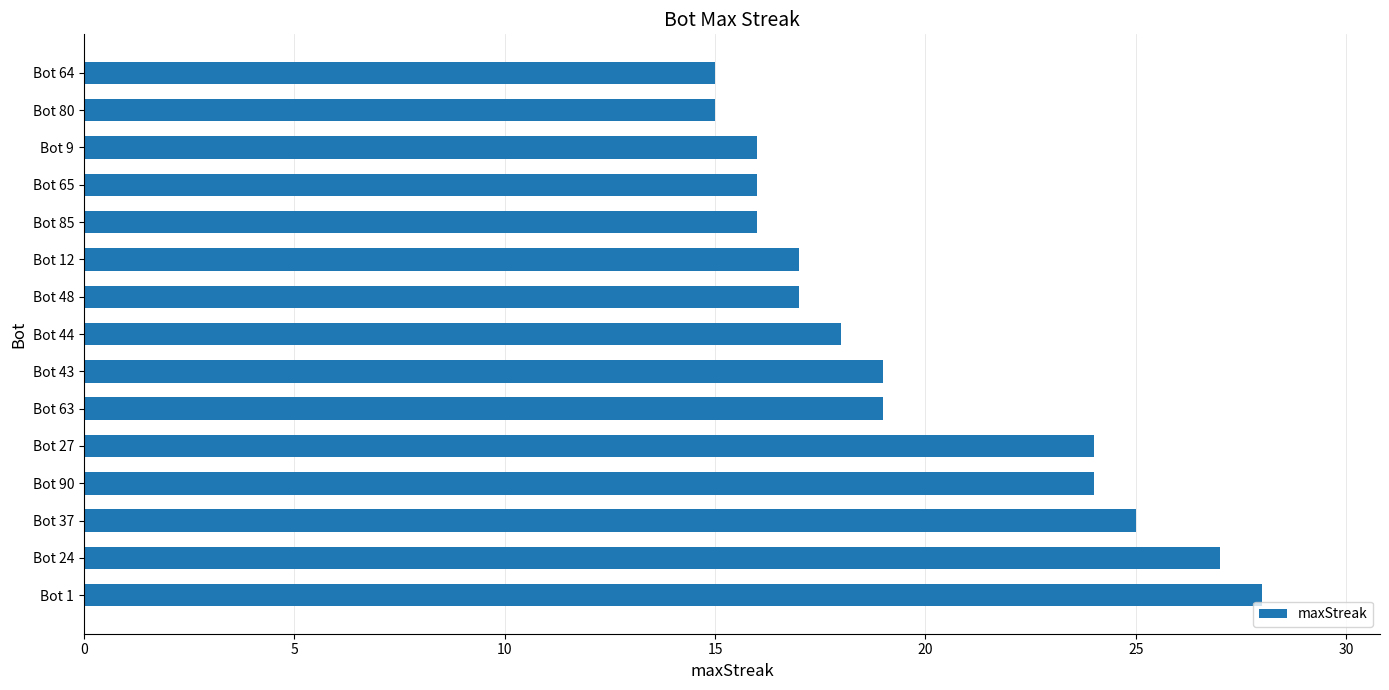

What is the minimum value shown in the chart?

15